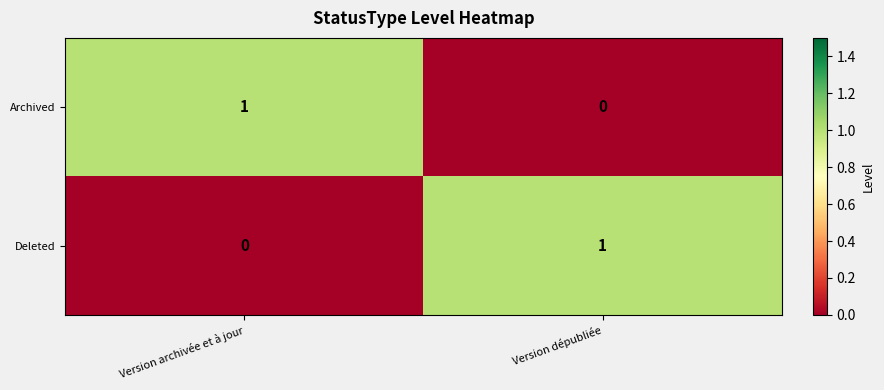

At which label is Archived closest to 0?

Version dépubliée